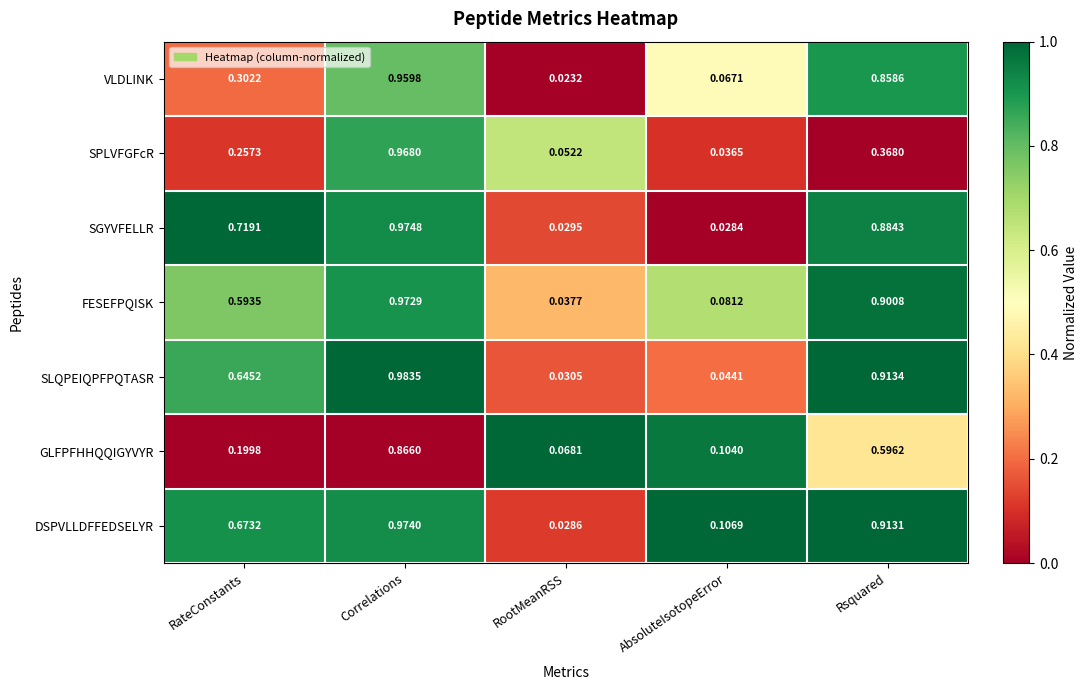

At which label does GLFPFHHQQIGYVYR reach its peak?

Correlations